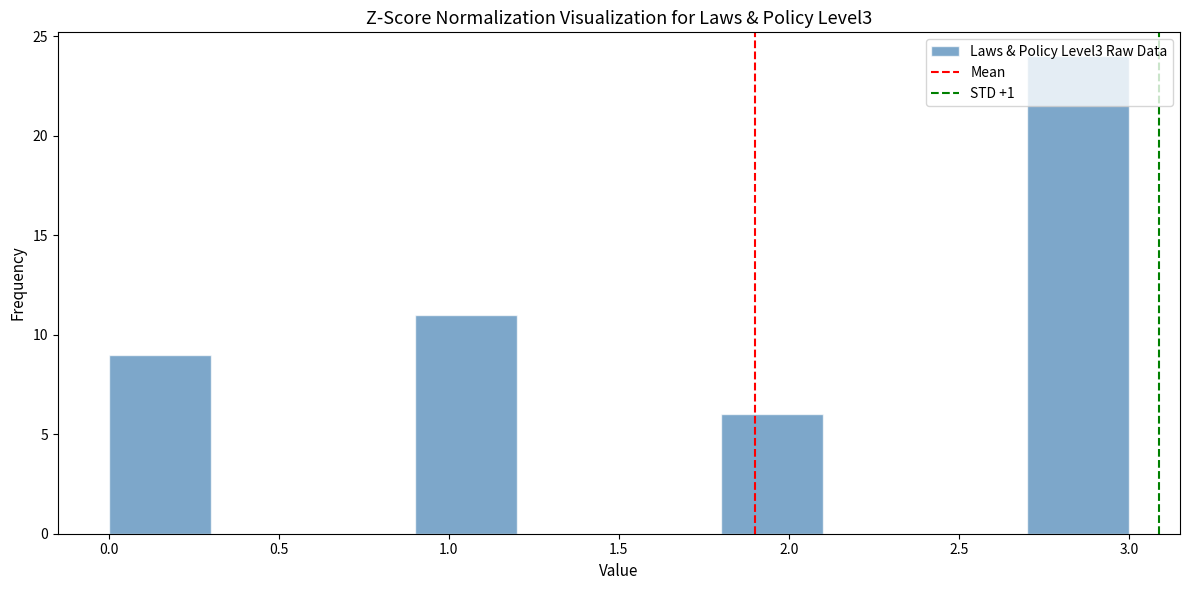

Reading left to right, list every bar in this chart as the range it spans on the x-axis followed by its height. The values are not printed on the chart, so give them approximately, as read against the axis.

0.0 to 0.3: 9
0.3 to 0.6: 0
0.6 to 0.9: 0
0.9 to 1.2: 11
1.2 to 1.5: 0
1.5 to 1.8: 0
1.8 to 2.1: 6
2.1 to 2.4: 0
2.4 to 2.7: 0
2.7 to 3.0: 24